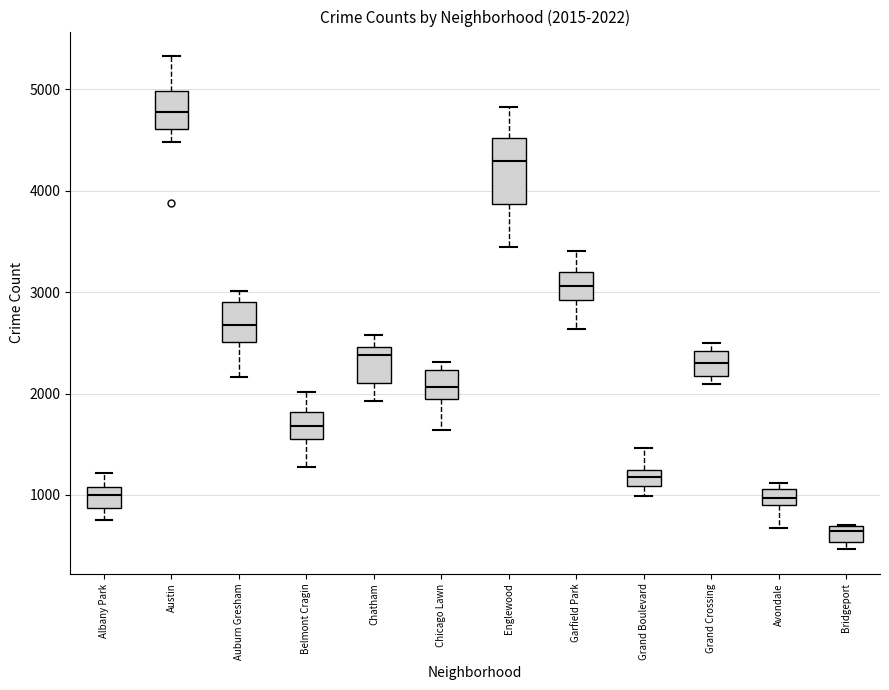

Comparing the boxes themselves (not the whiskers), which one is the tallest?

Englewood